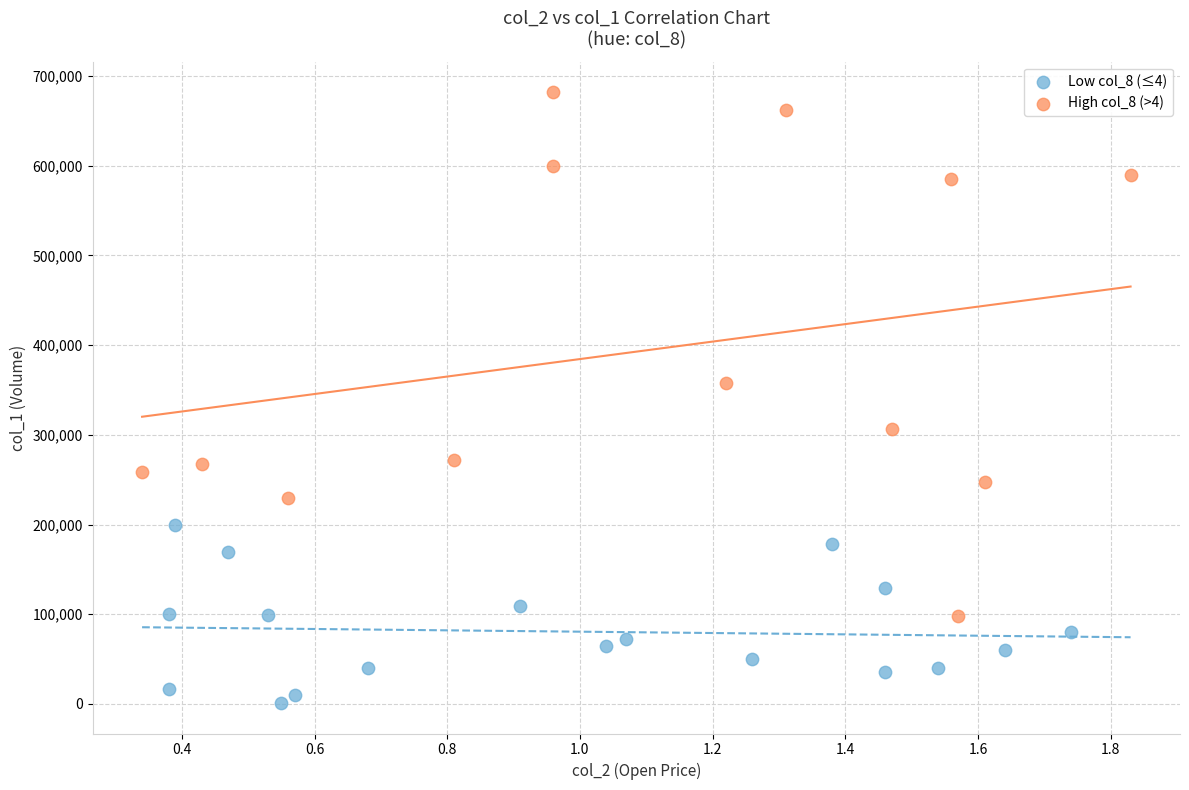

Which series has the widest spread of Y values?

High col_8 (>4)